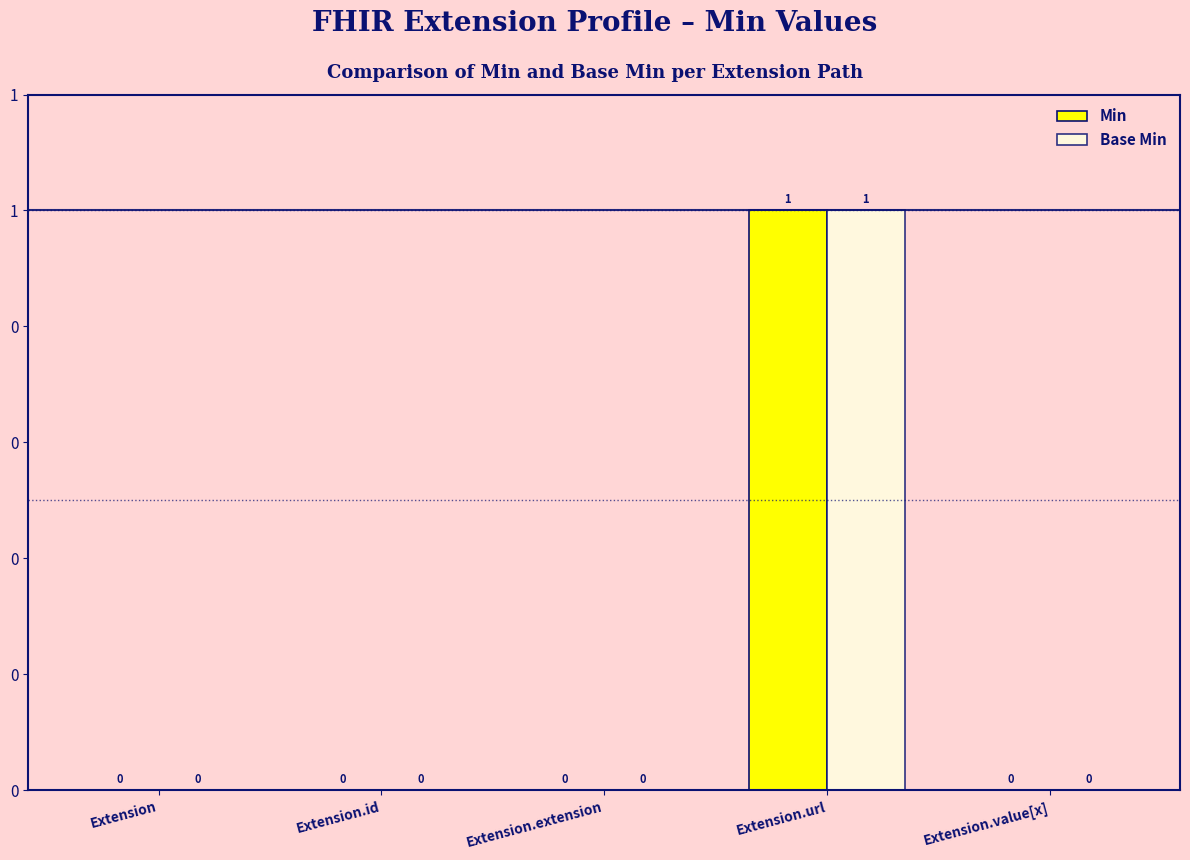

List the series in order of their peak value, highest first.

Min, Base Min